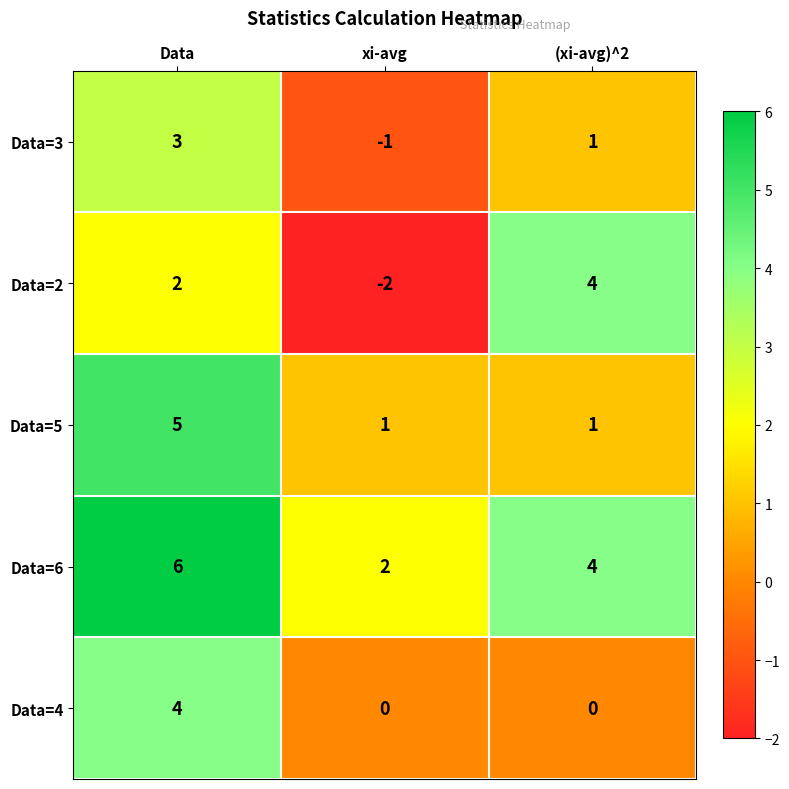

At which label is Data=3 closest to 1?

(xi-avg)^2